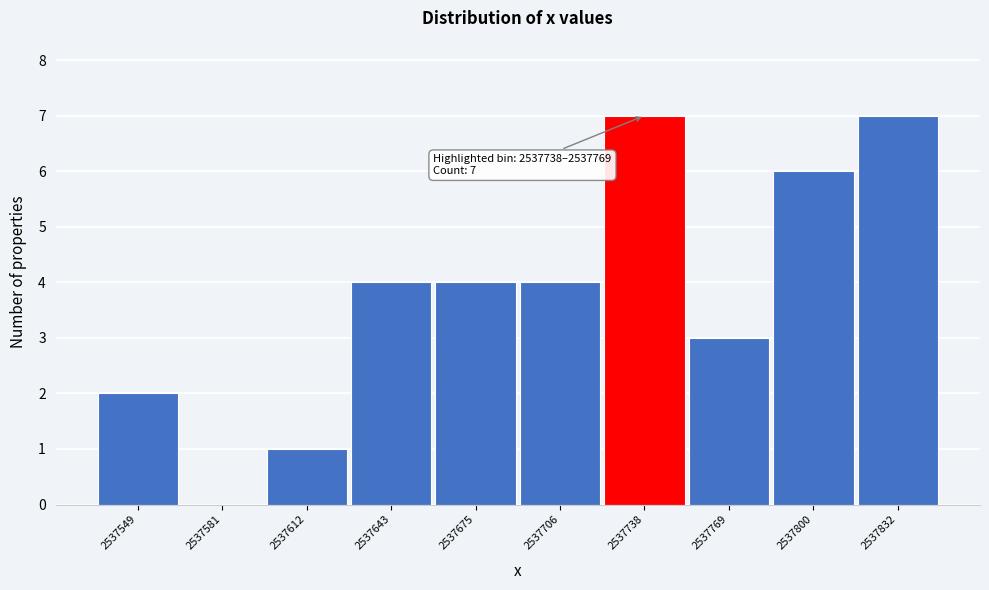

Reading left to right, extract all data points from this chart.

2537549=2	2537581=0	2537612=1	2537643=4	2537675=4	2537706=4	2537738=7	2537769=3	2537800=6	2537832=7